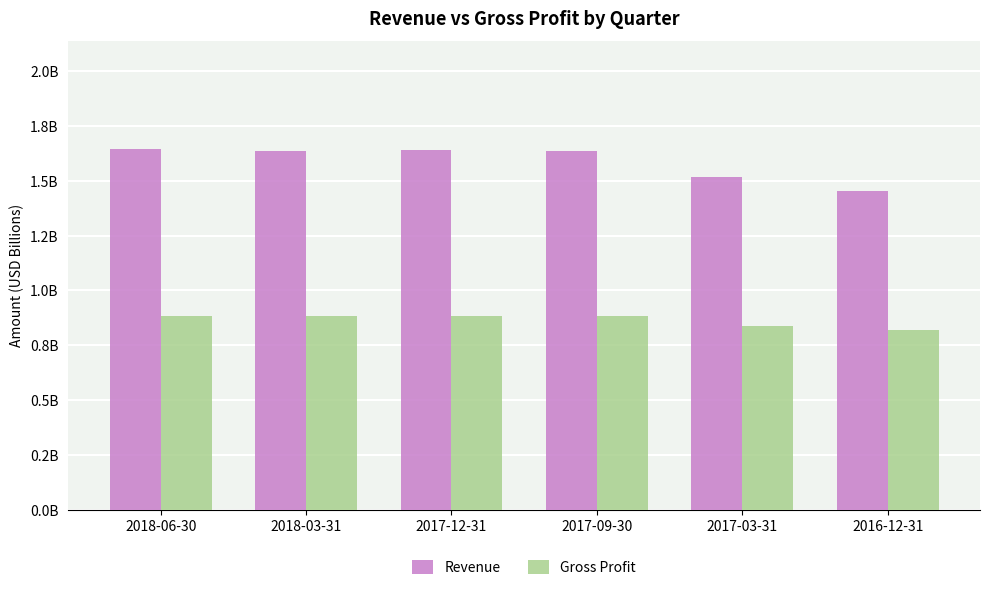

Are the bars grouped side by side (vs. stacked)?

Yes